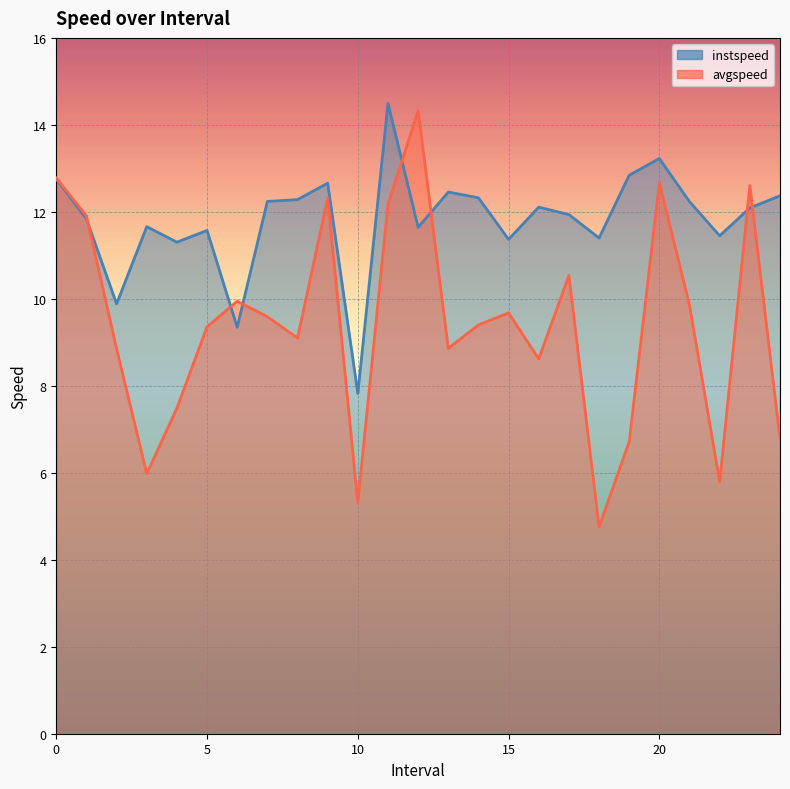

How many distinct data groups are displayed?

2